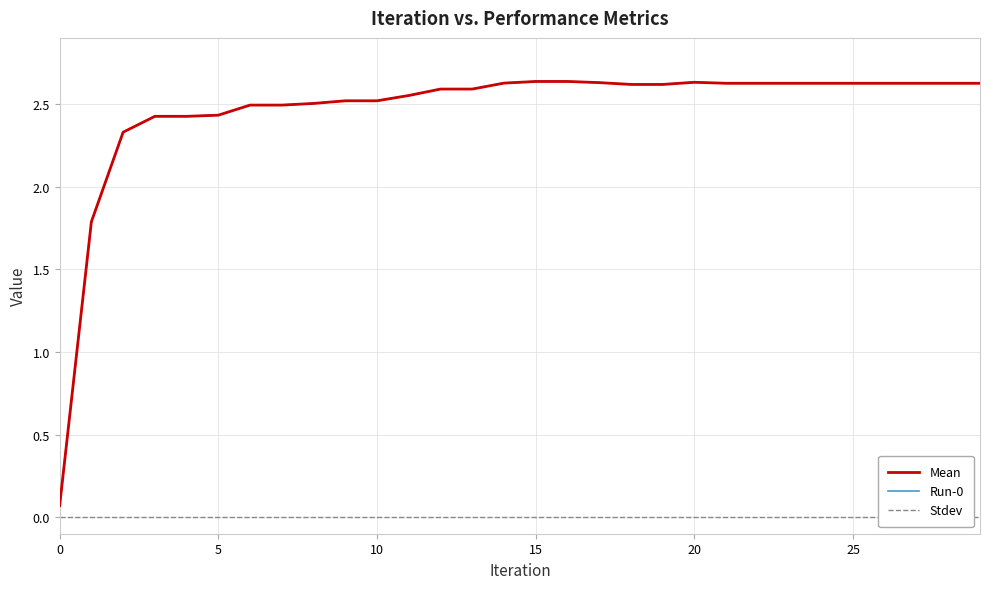

At 21, list the series in order from largest to smallest.

Mean, Run-0, Stdev